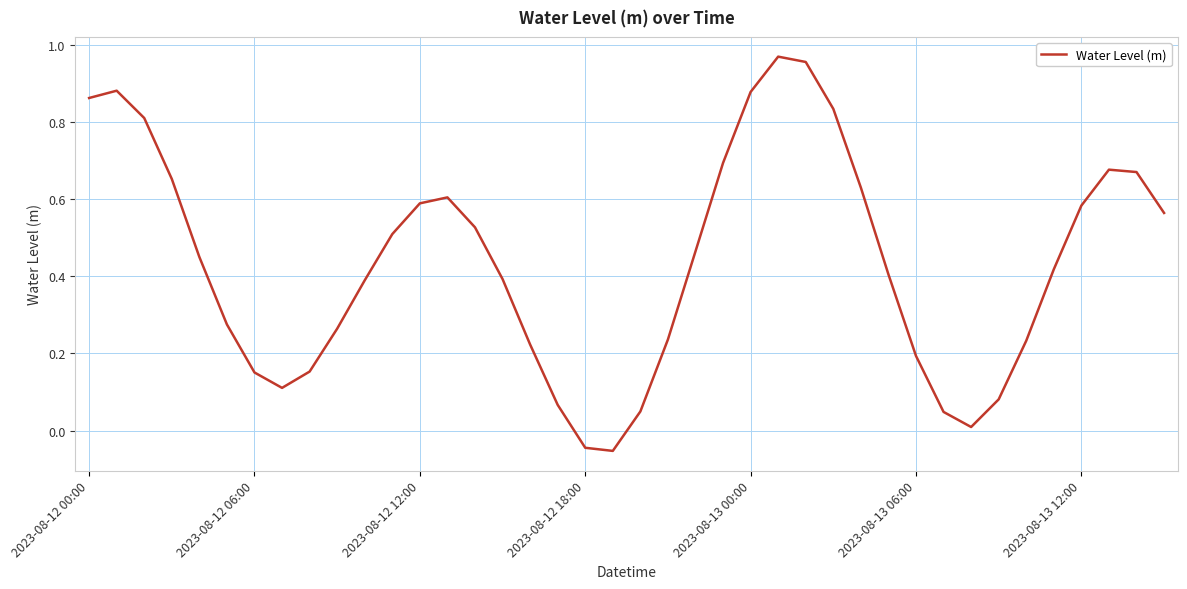

At which category does the chart reach its minimum across all series?

19